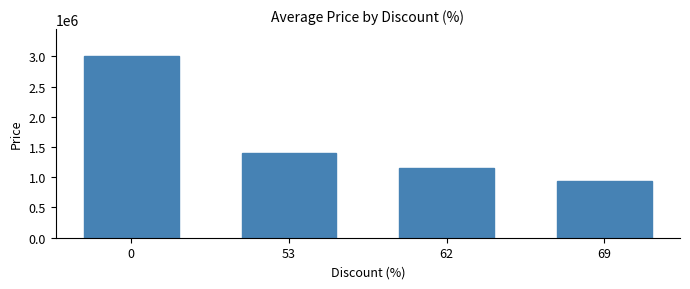

Rank the categories by value from lowest to highest.

69, 62, 53, 0